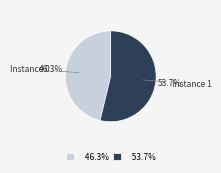

To the nearest percent, what is the difference between the largest and smallest slice percentages?

7%